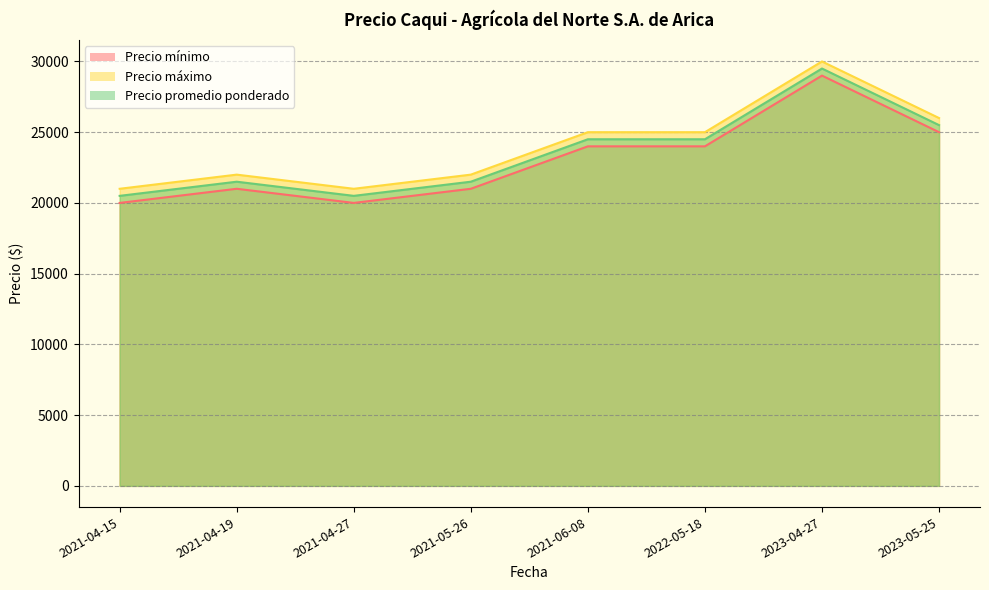

What is the difference between the Precio mínimo values at 2021-05-26 and 2023-04-27?

8000